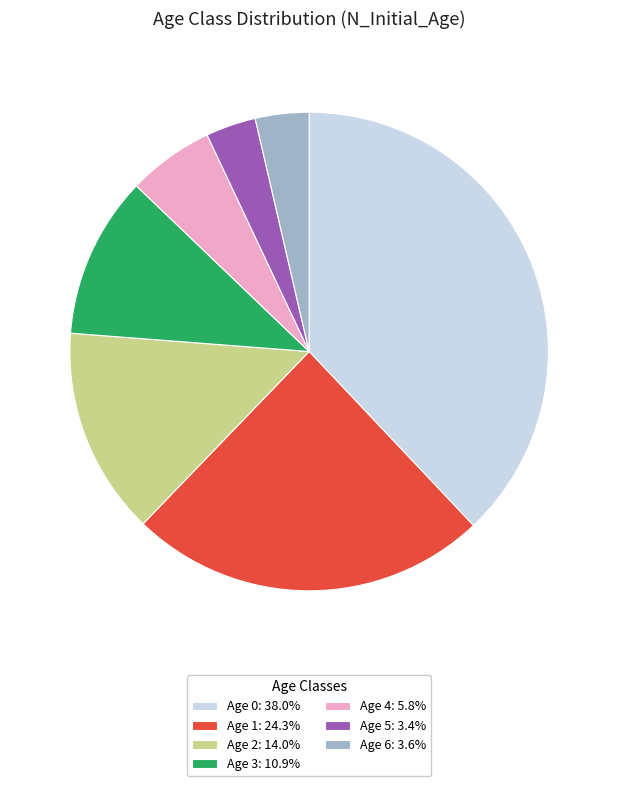

Is there any slice that represents more than half of the pie?

No